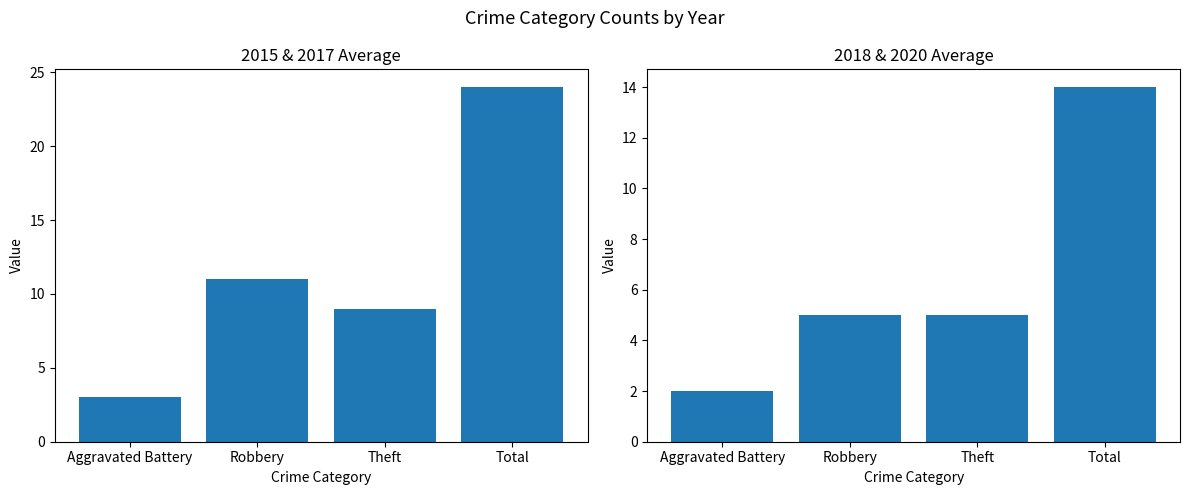

Which has a higher value, Total or Theft?

Total